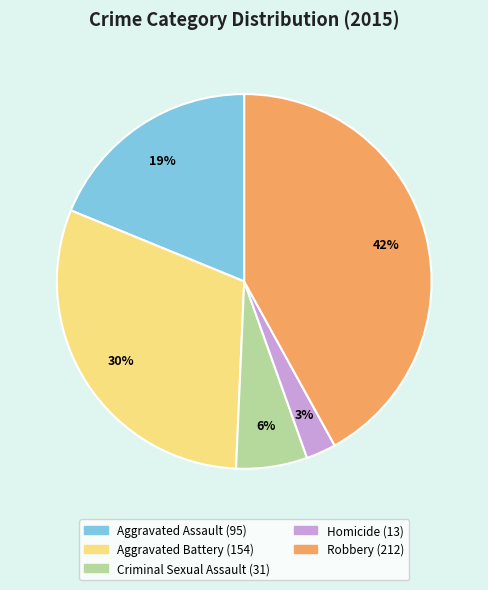

Combined, do Aggravated Assault and Aggravated Battery account for over 50%?

No